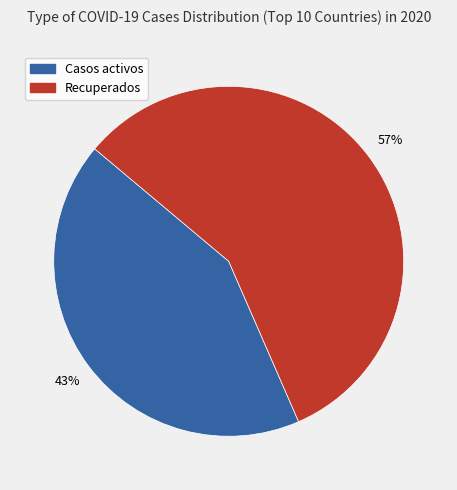

Is there any slice that represents more than half of the pie?

Yes